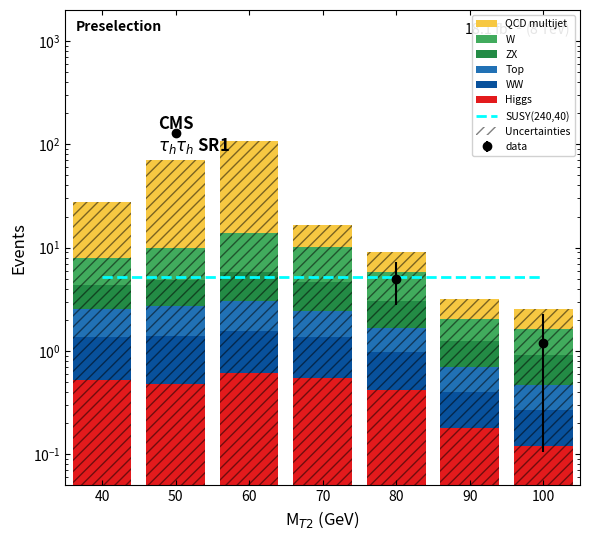

Count the Higgs values in the range 0 to 1.

7